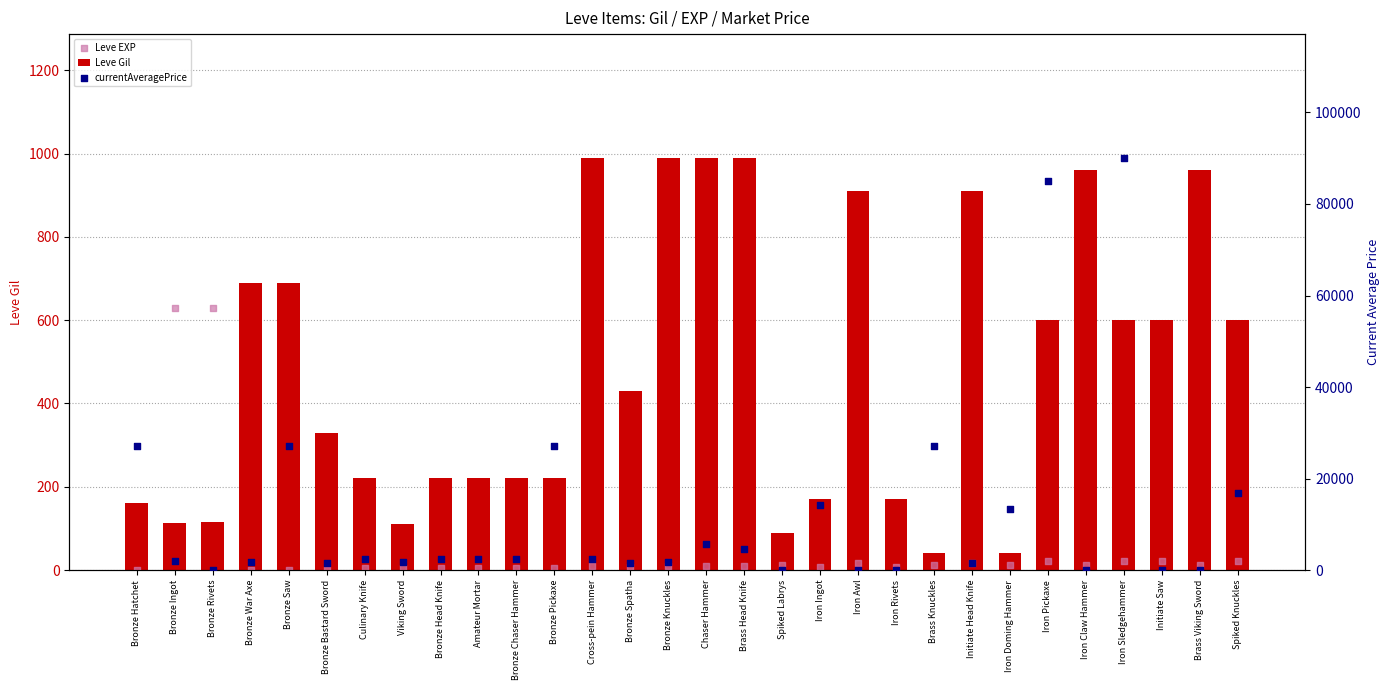

What is the total value across all series at Bronze Pickaxe?

27352